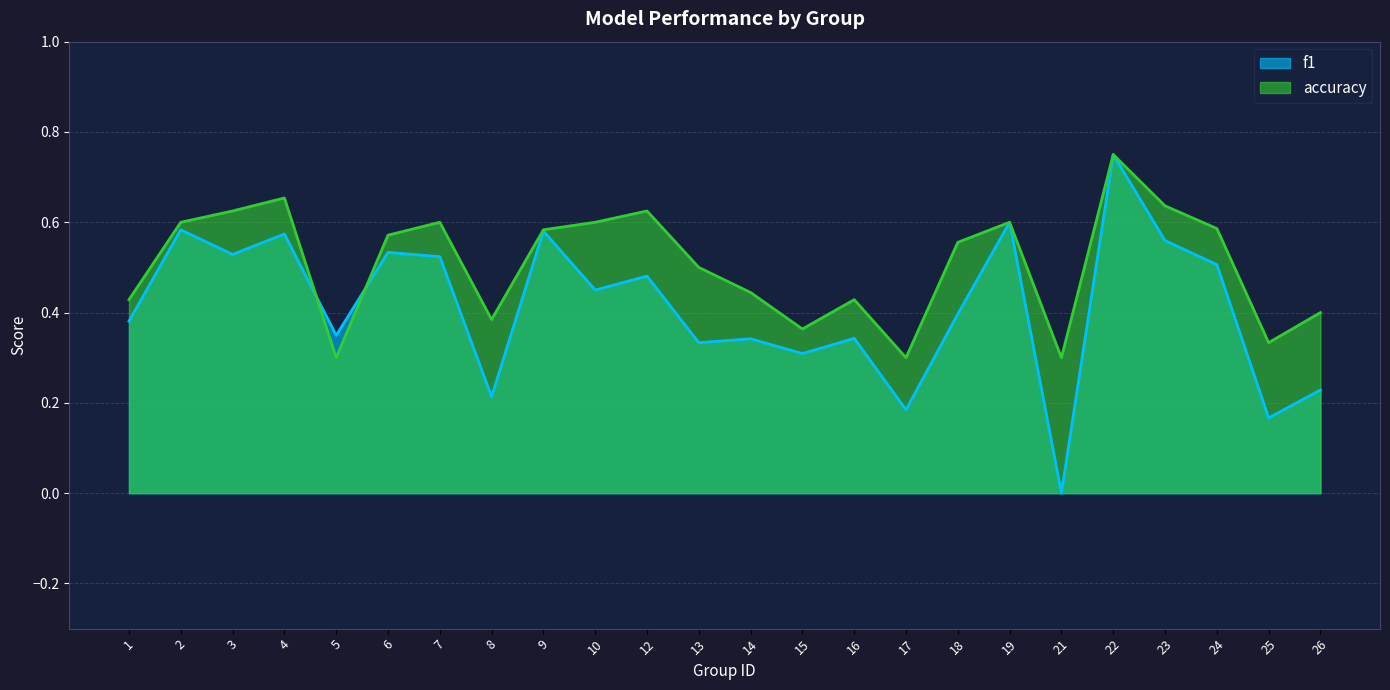

Is the value of accuracy at 13 greater than the value of f1 at 2?

No